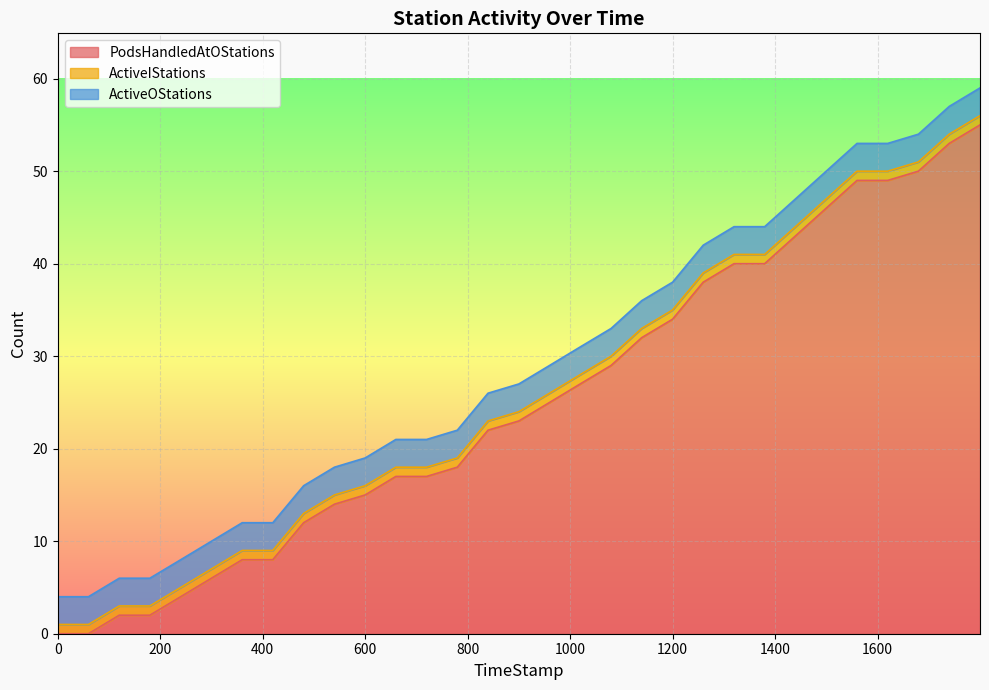

What is the sum of all PodsHandledAtOStations values?

778